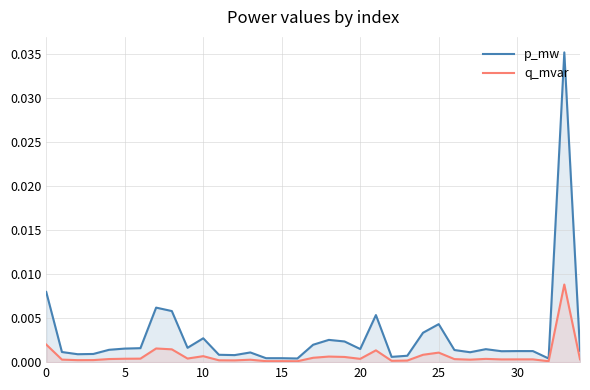

Which label corresponds to the largest value in the chart?

33